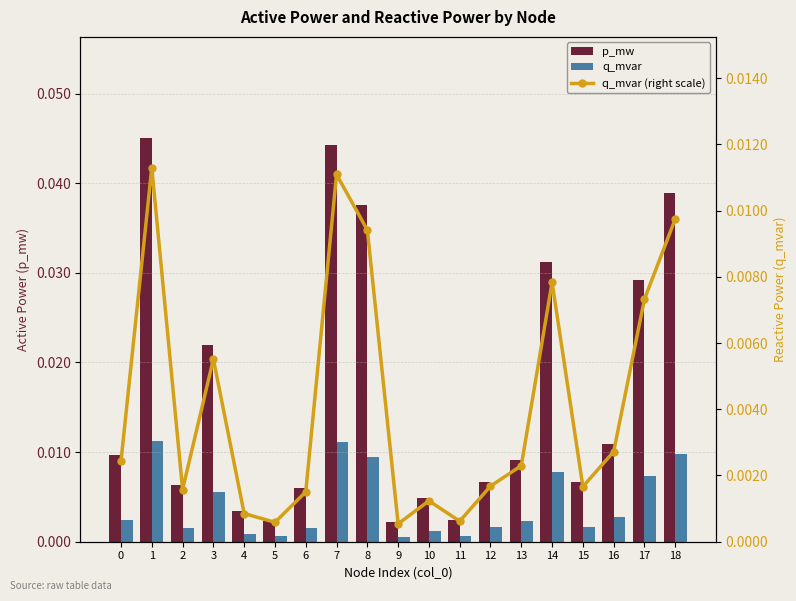

Rank the categories by q_mvar value from highest to lowest.

1, 7, 18, 8, 14, 17, 3, 16, 0, 13, 12, 15, 2, 6, 10, 4, 11, 5, 9